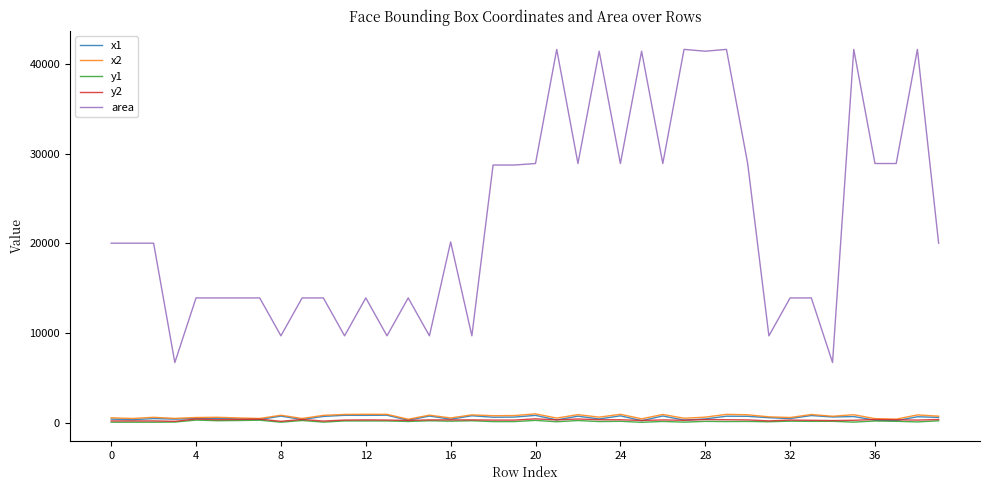

True or false: area and y2 intersect in this chart.

False